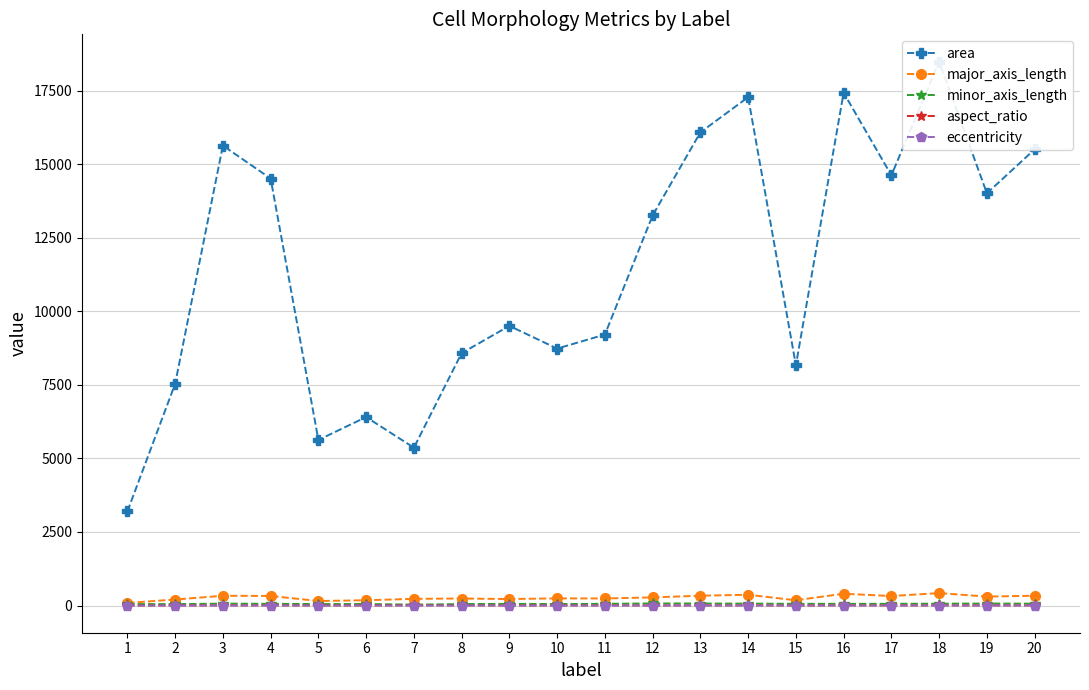

Between 16 and 9, which is larger?

16